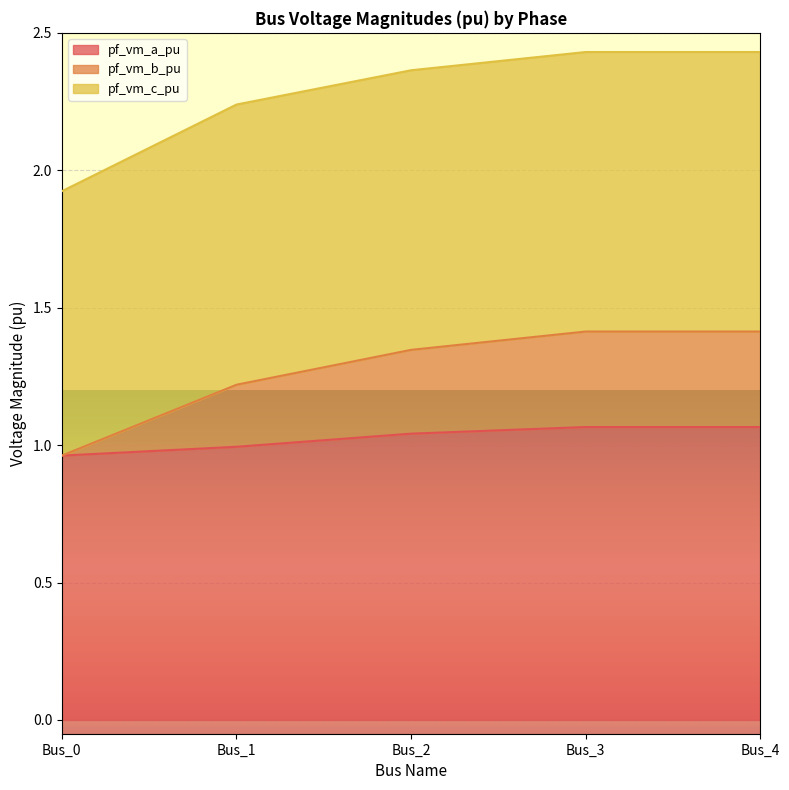

At which label is pf_vm_a_pu closest to 1?

Bus_1